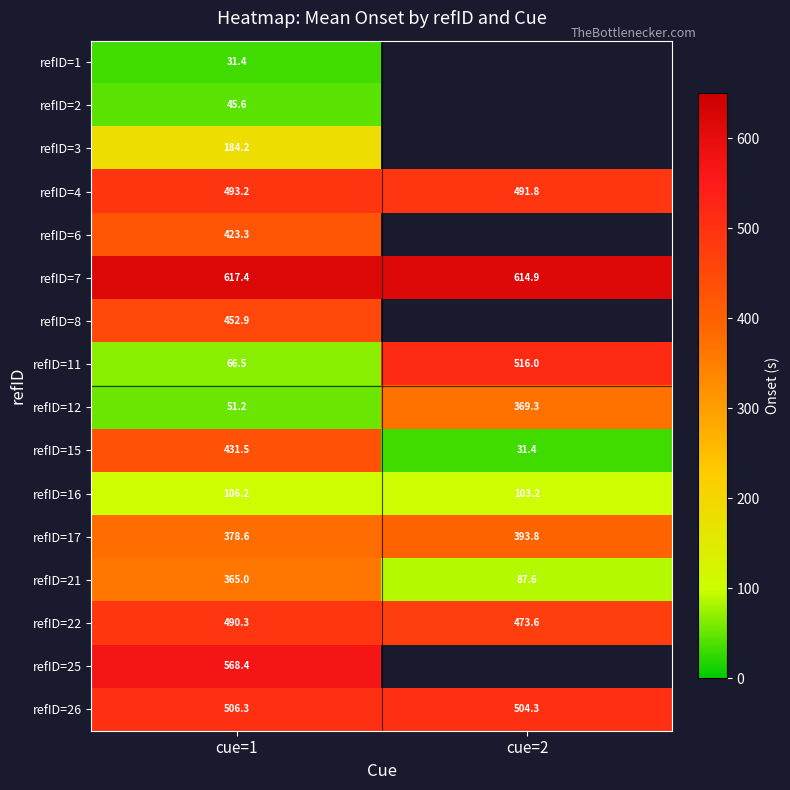

At how many categories does at least one series exceed 465?

2